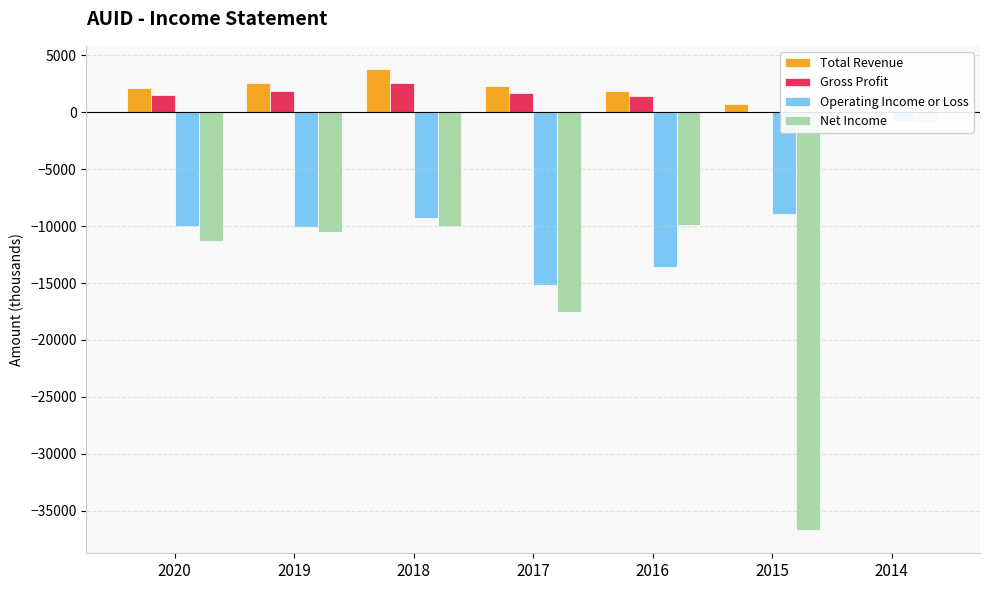

Which category has the highest value across all series?

2018